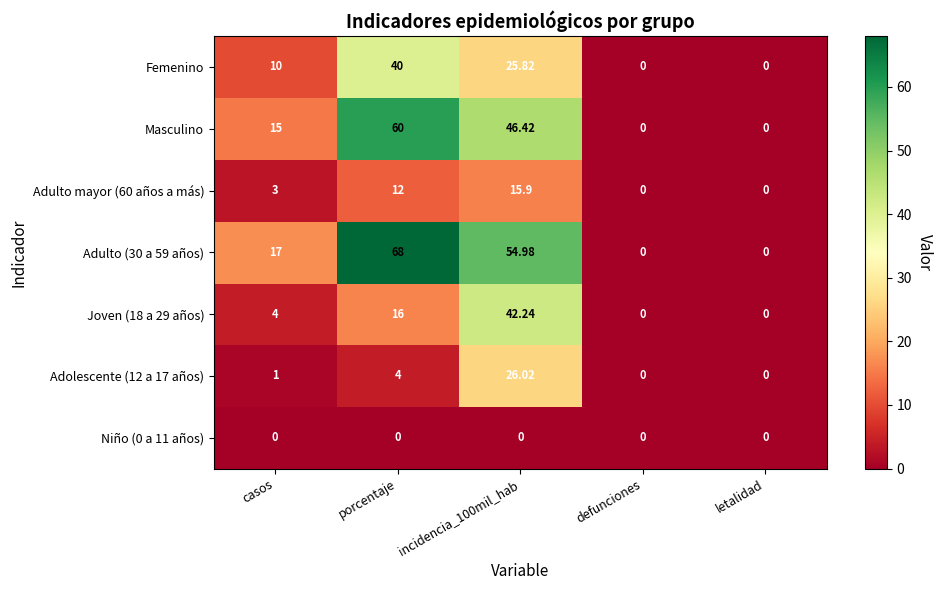

At which category is the sum across all series the highest?

incidencia_100mil_hab